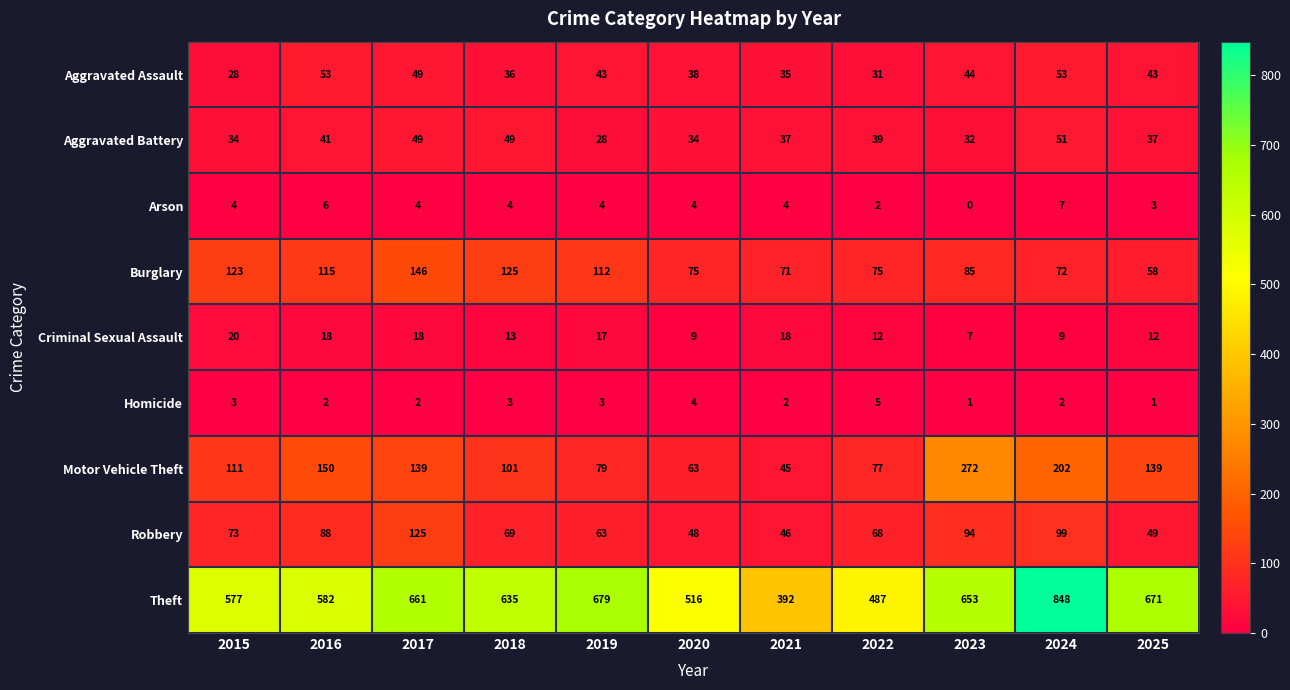

What is the spread (max minus min) of values at 2015?

574